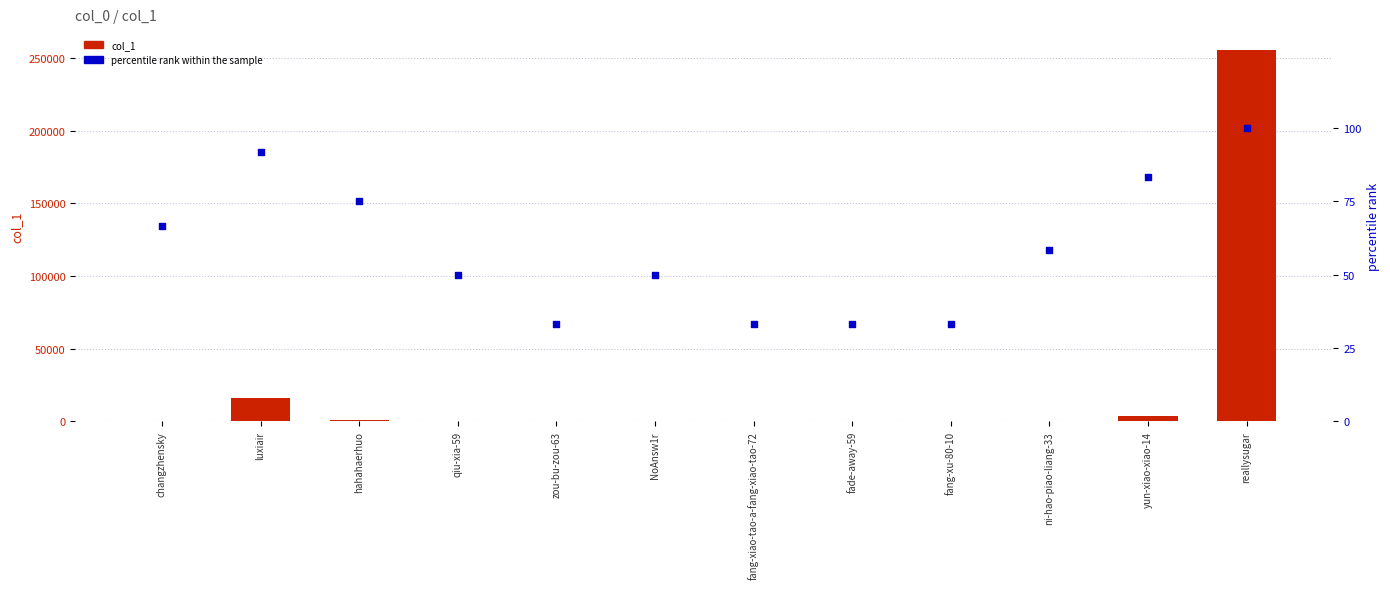

At which category is the sum across all series the highest?

reallysugar